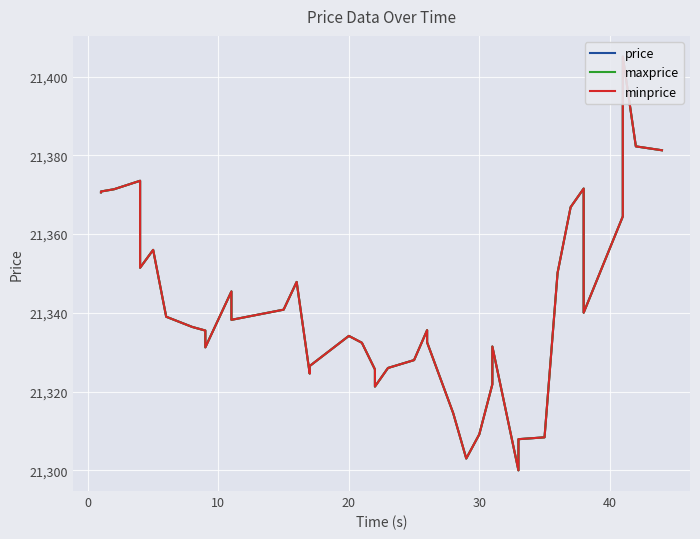

True or false: price and minprice intersect in this chart.

False